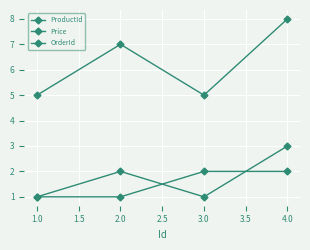

Which series ends up on top after the final intersection of ProductId and OrderId?

ProductId